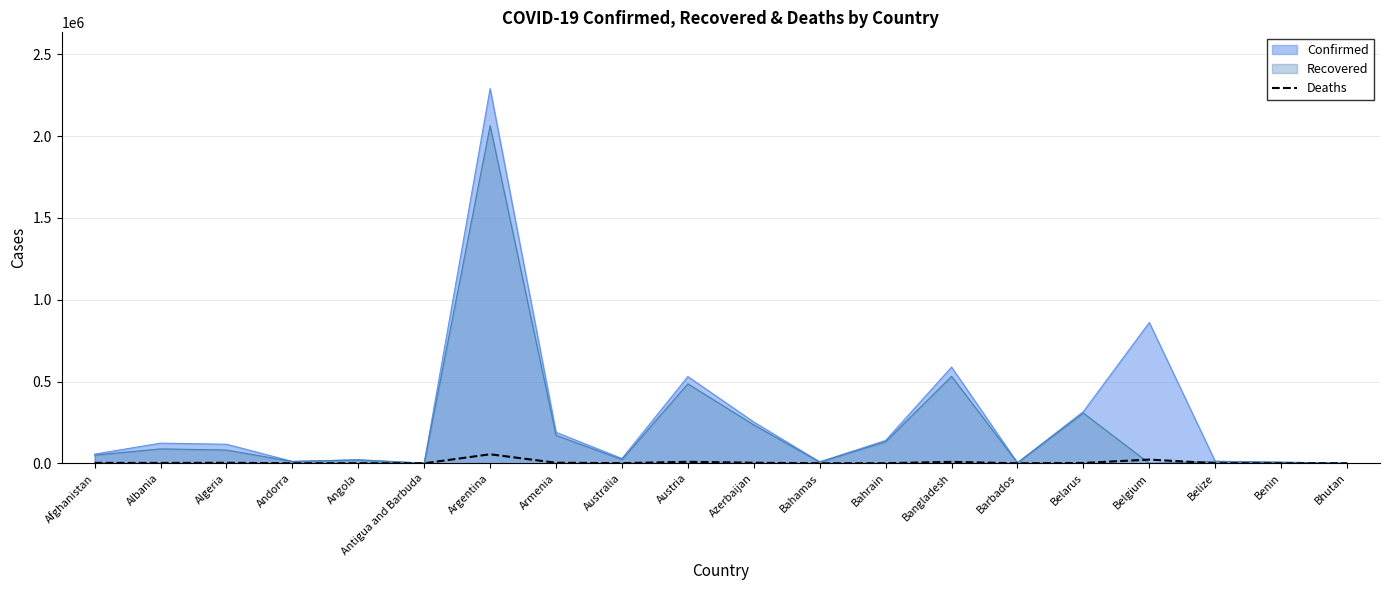

What is the label of the 8th point from the right?

Bahrain